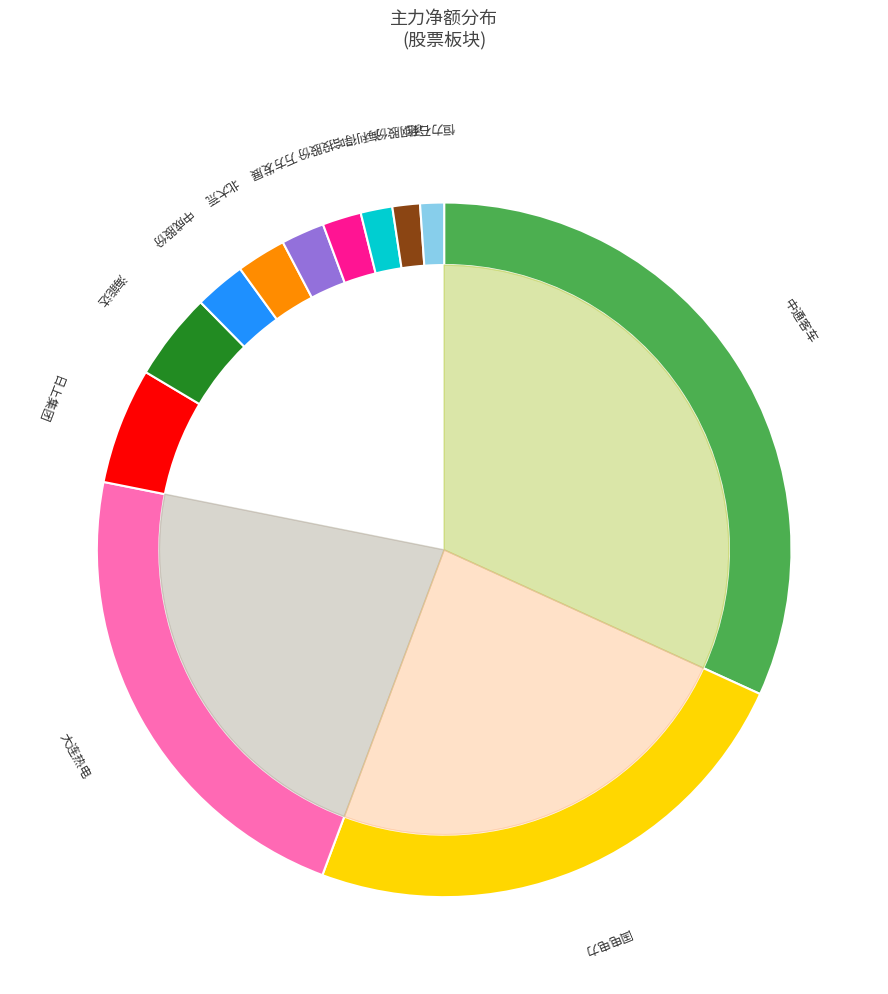

True or false: 恒力石化 accounts for 0% of the total.

True